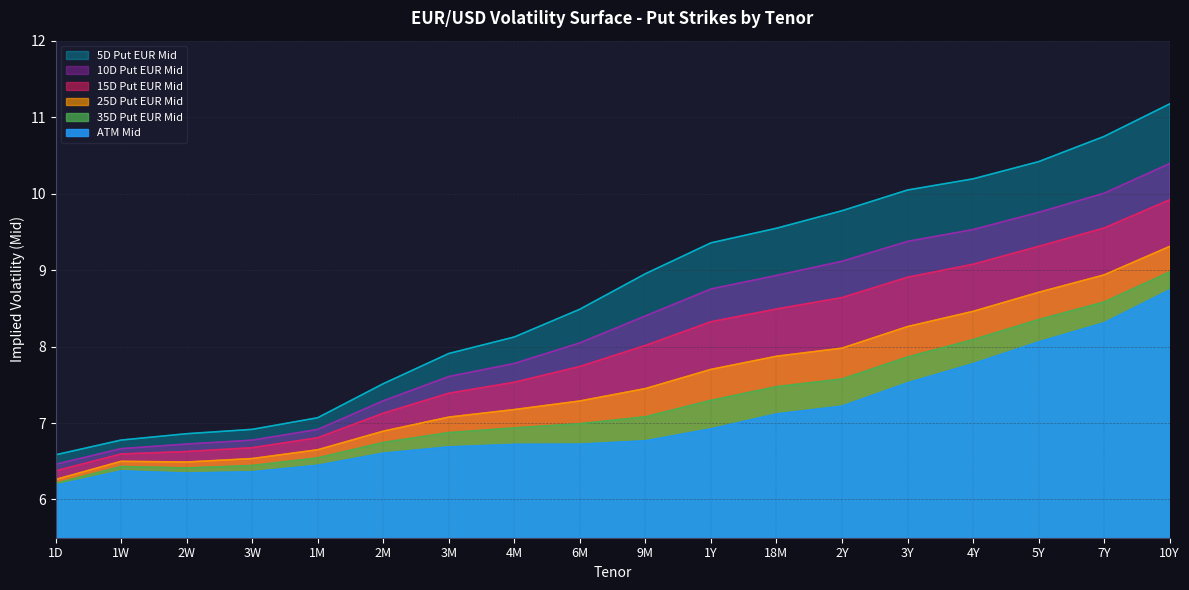

What is the difference between the maximum and minimum values in the 35D Put EUR Mid series?

2.8